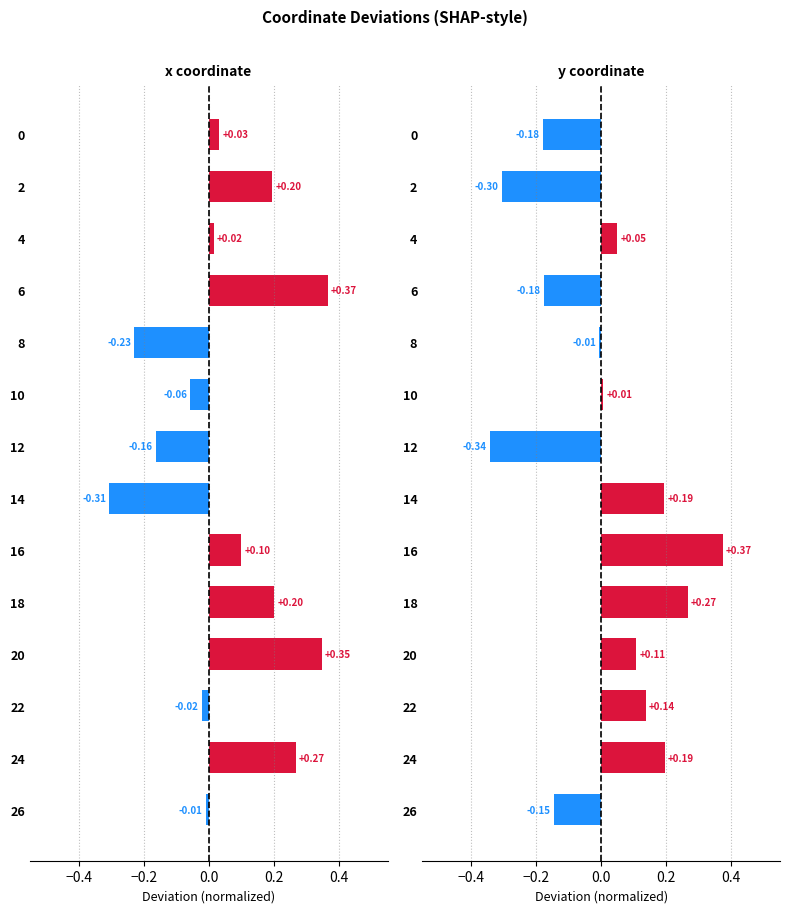

What is the sum of all y coordinate values?

0.2